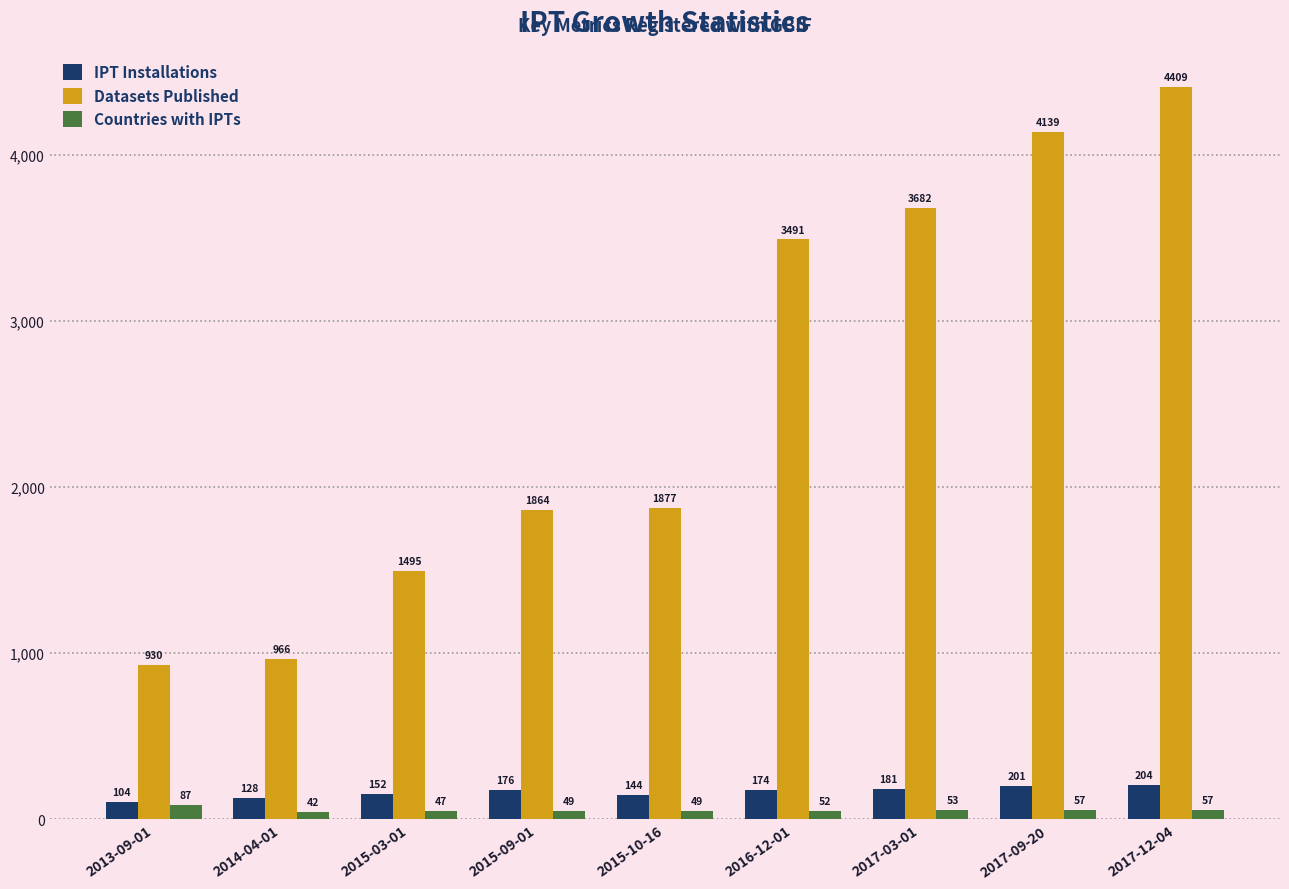

At which label does Countries with IPTs reach its minimum?

2014-04-01